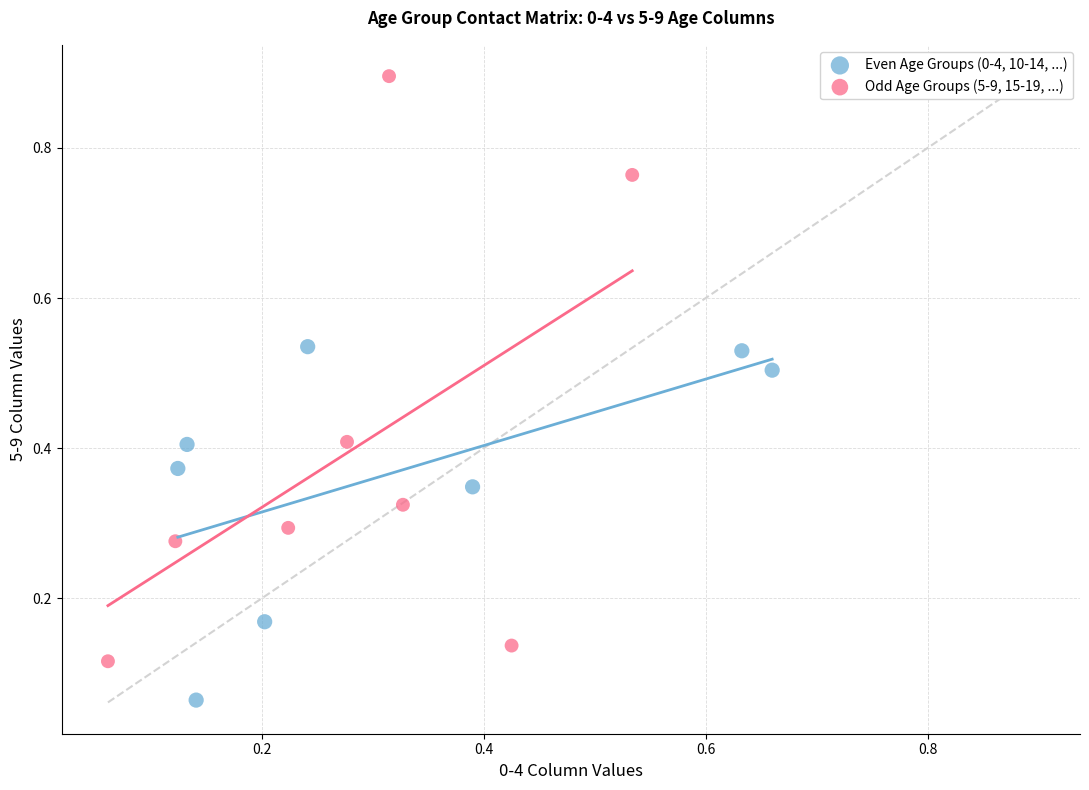

Which series reaches the minimum Y coordinate?

Even Age Groups (0-4, 10-14, ...)